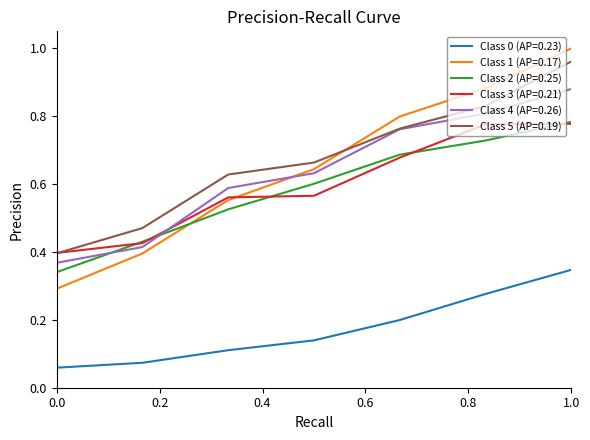

Which series has the widest spread of values?

Class 1 (AP=0.17)